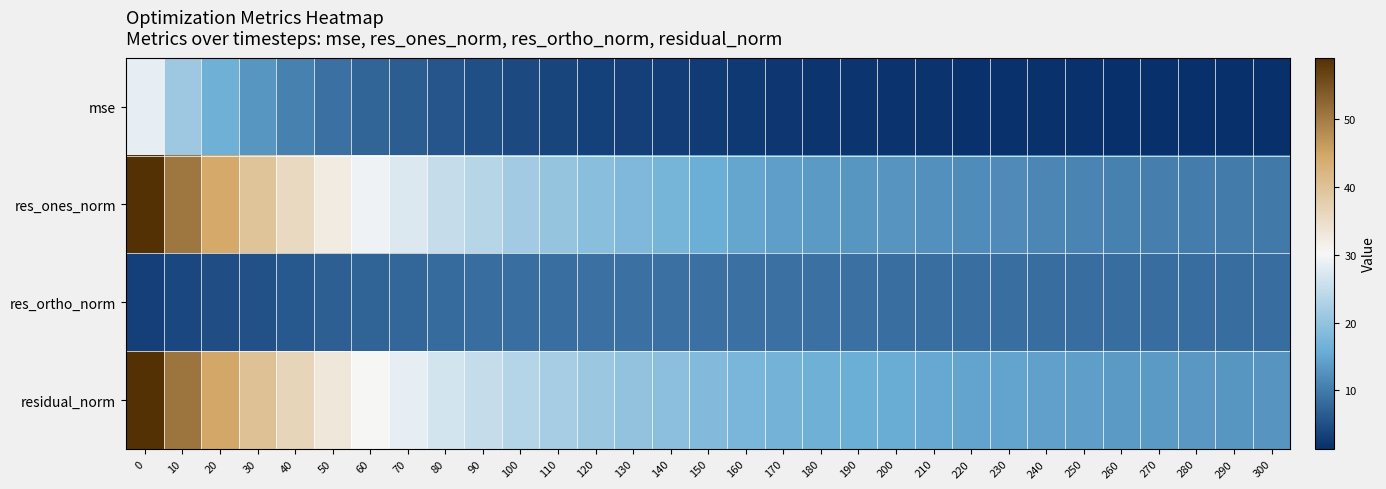

At which category does the chart reach its minimum across all series?

300